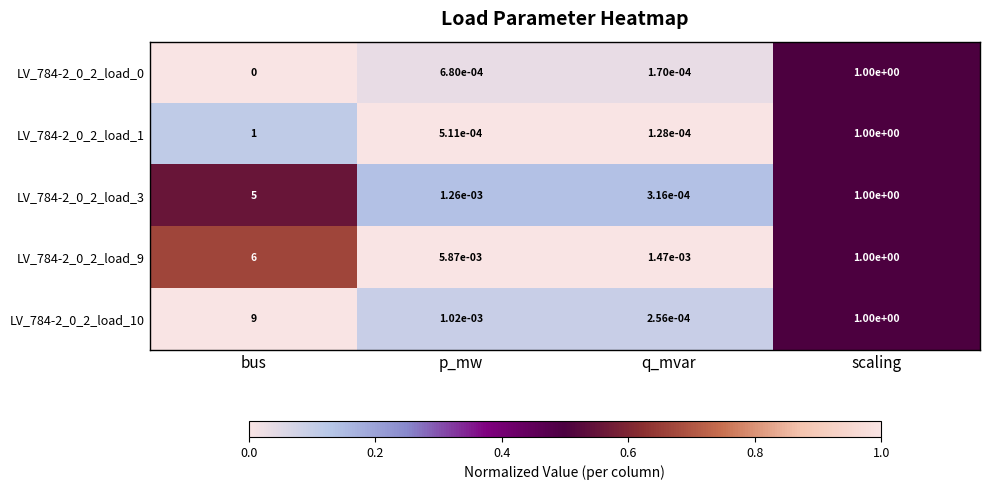

At which category does the chart reach its minimum across all series?

bus